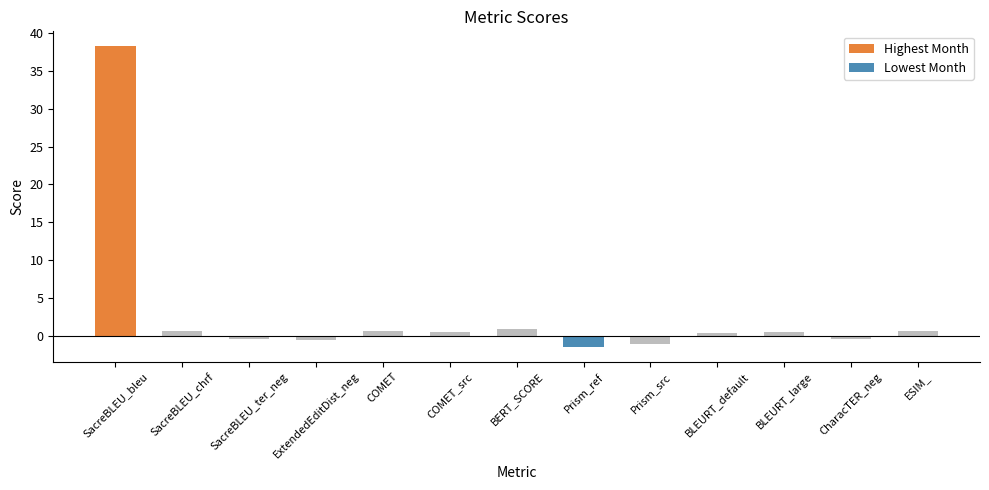

What is the sum of the values at COMET_src and ExtendedEditDist_neg?

-0.1